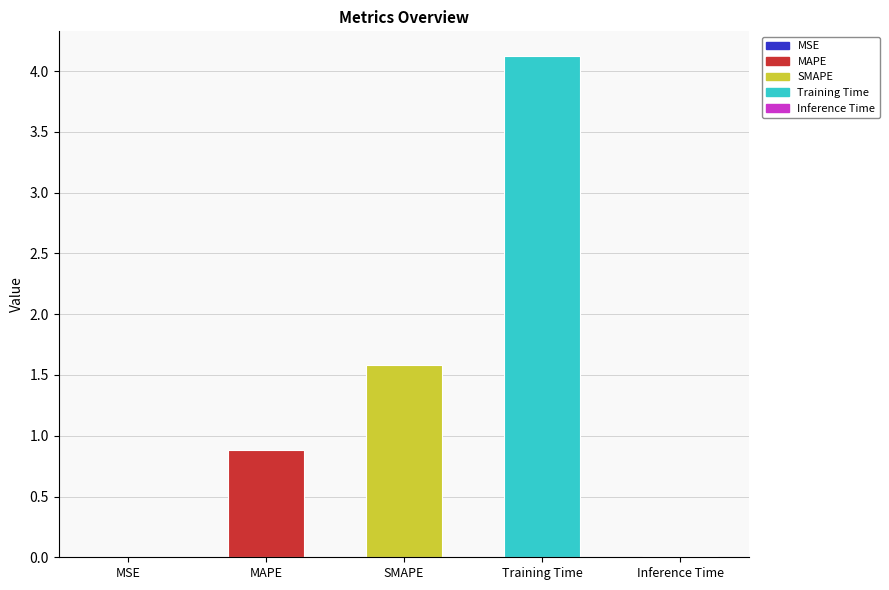

True or false: the data shows 0.9 at MAPE.

True